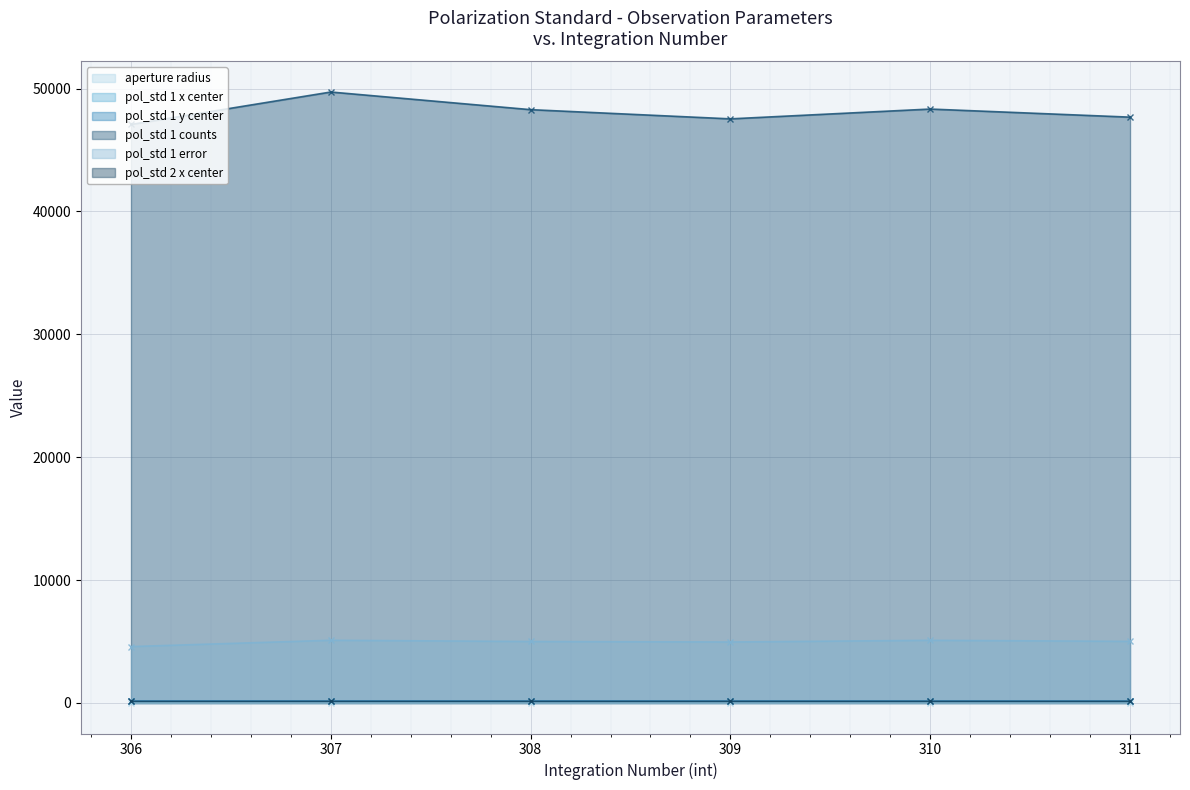

Which label corresponds to the largest value in the chart?

307